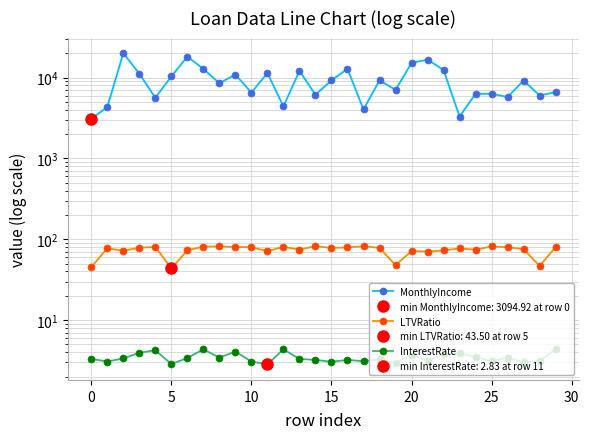

Between 9 and 26, which series saw the biggest shift?

MonthlyIncome